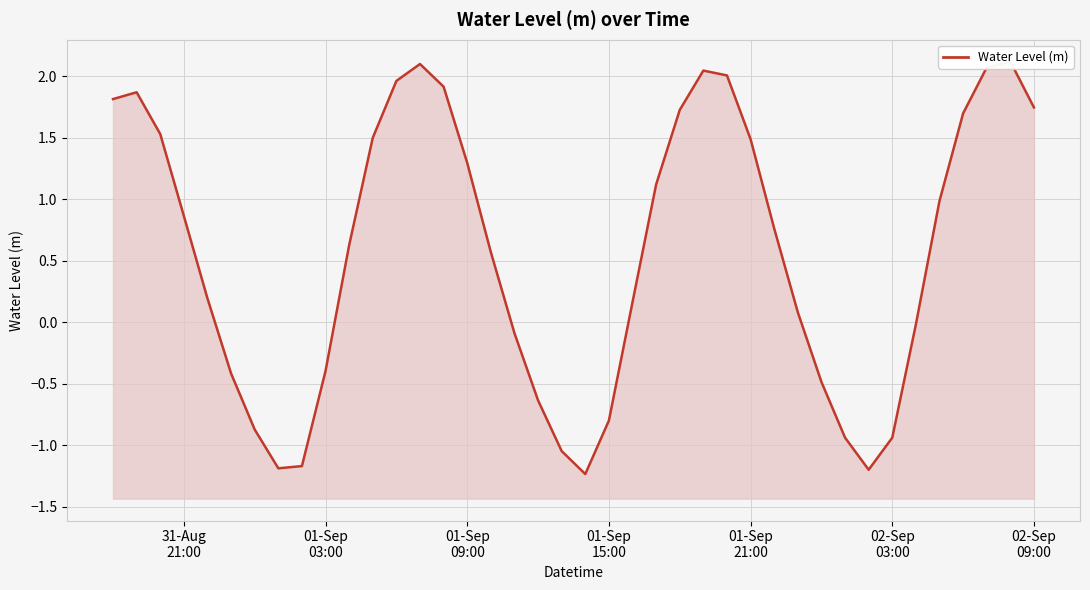

True or false: the data has more than 1 interior local peaks.

True